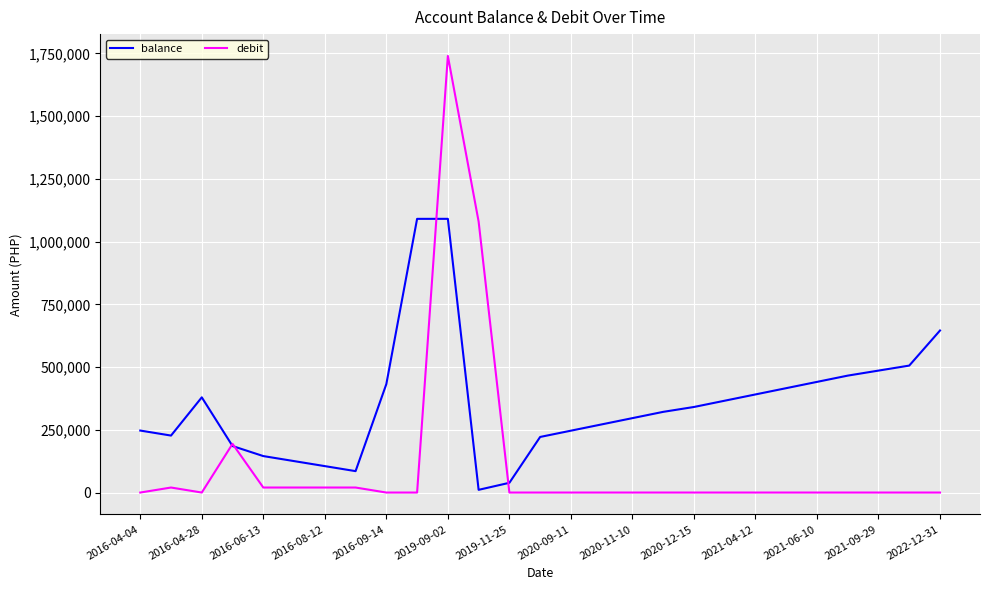

Which series has the largest total across all categories?

balance